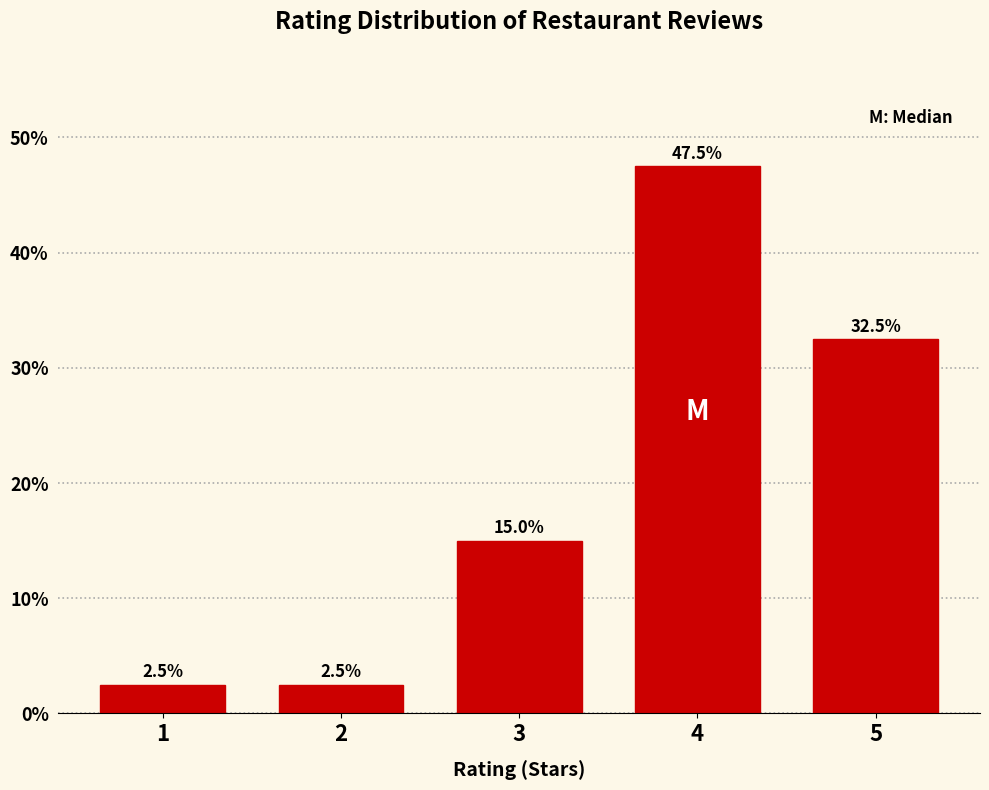

Reading left to right, extract all data points from this chart.

2.5	2.5	15.0	47.5	32.5